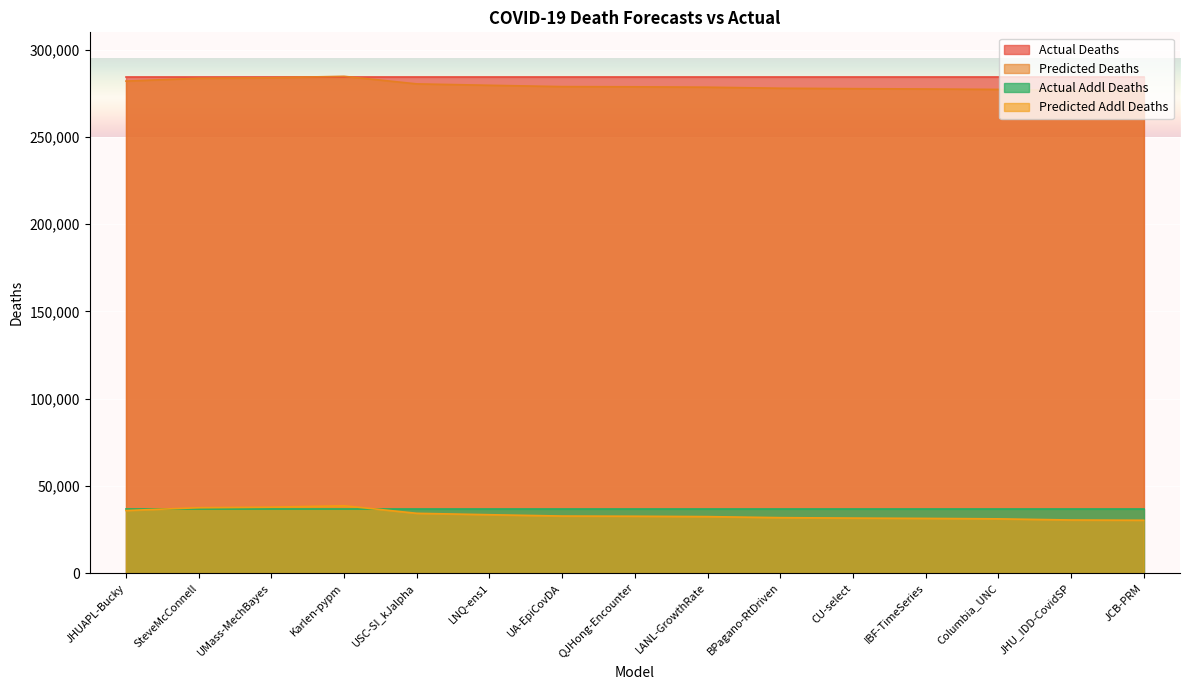

How many categories are shown in the chart?

15